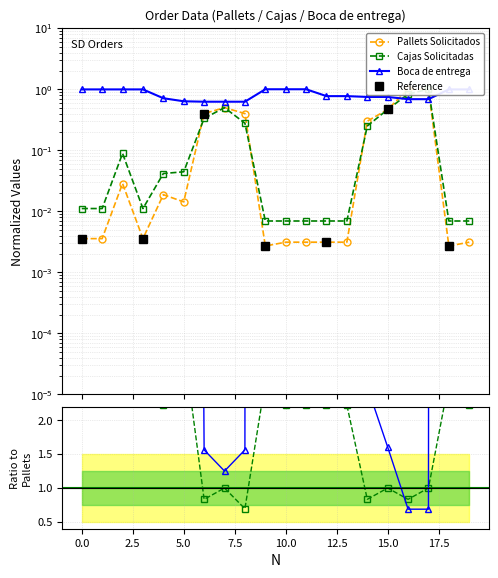

Between which two adjacent categories do Pallets Solicitados and Boca de entrega first intersect?

15 and 16